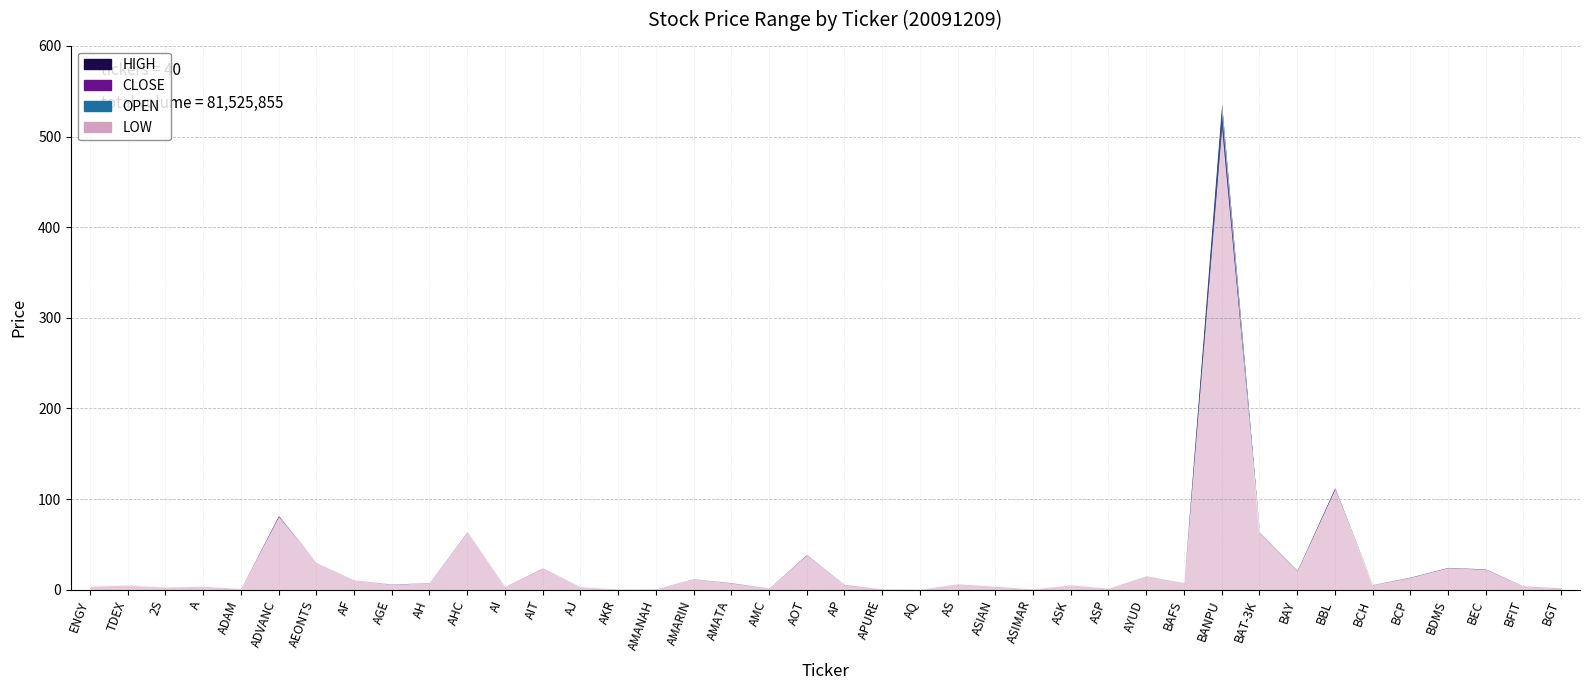

True or false: OPEN and LOW intersect in this chart.

False